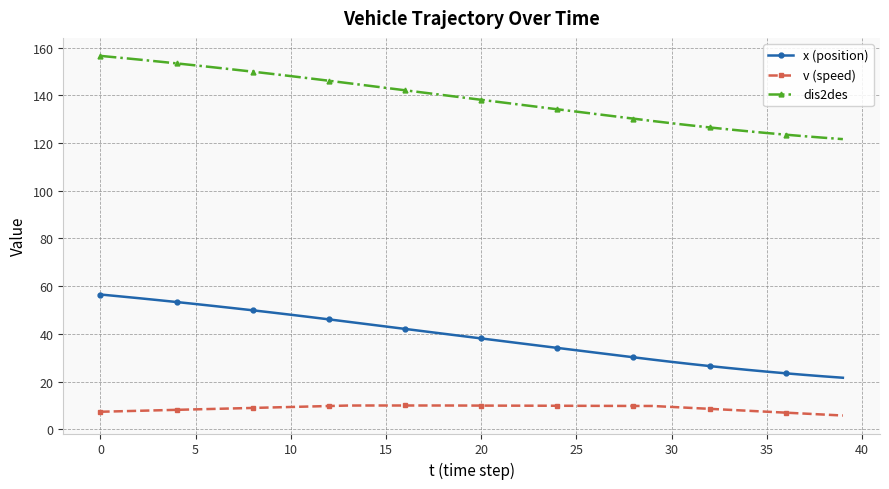

What is the sum of all x (position) values?

1548.4